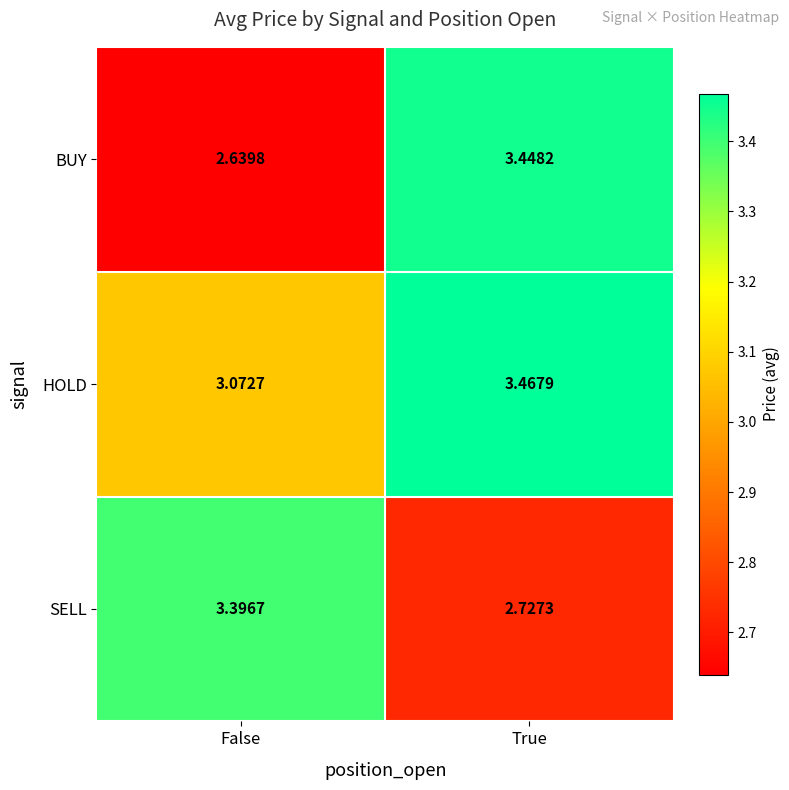

At which label does HOLD reach its minimum?

False